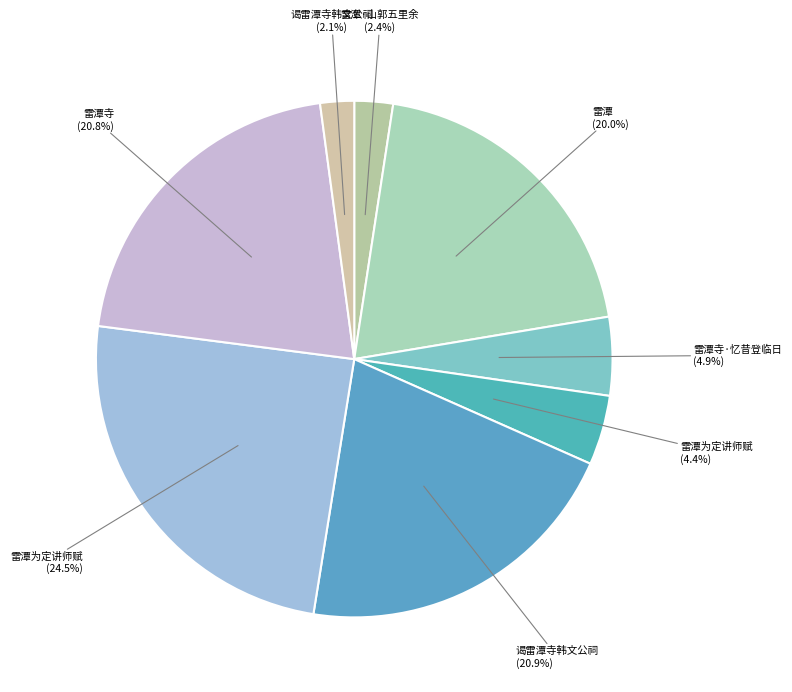

To the nearest percent, what is the difference between the largest and smallest slice percentages?

22%